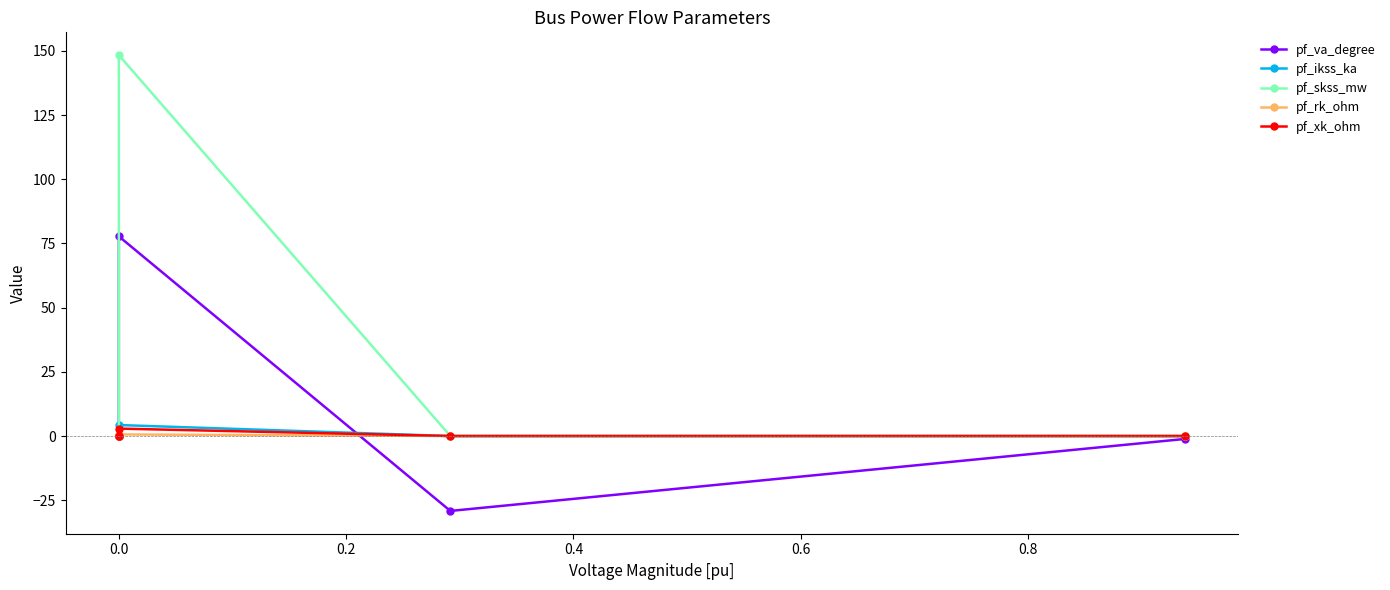

How many values in pf_rk_ohm are above zero?

1